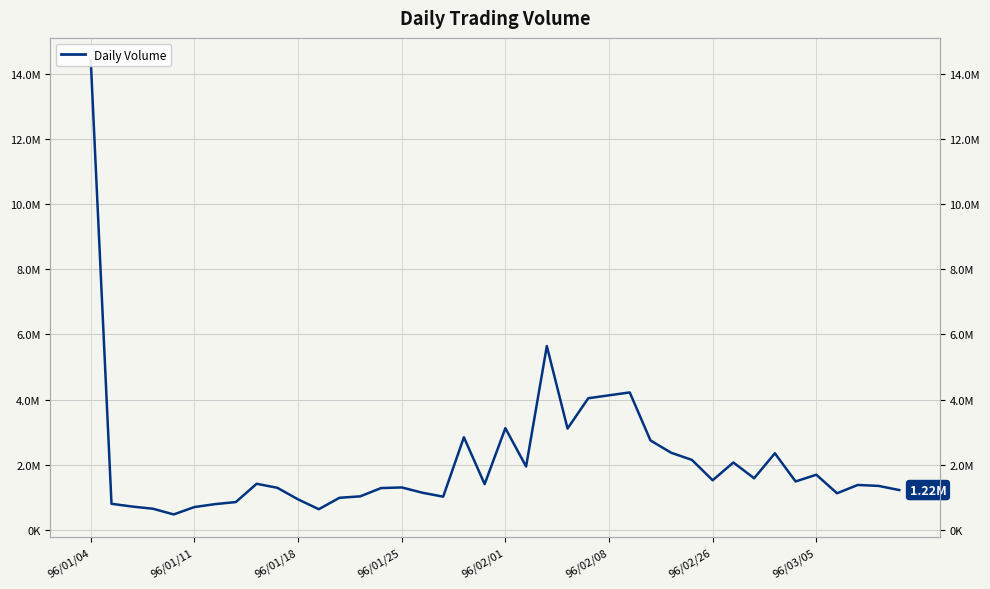

Between 20 and 23, which is larger?

20